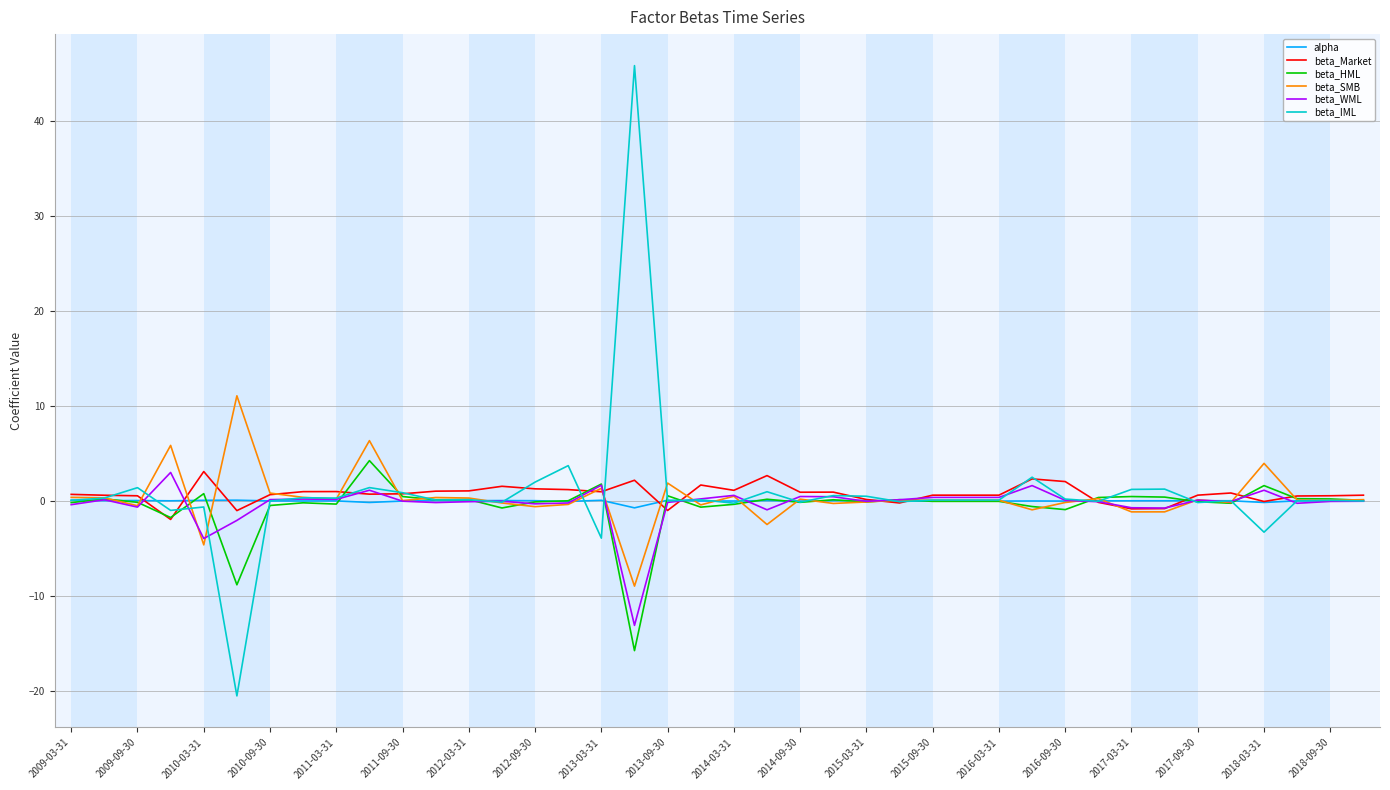

What is the lowest value of the beta_SMB series?

-9.0